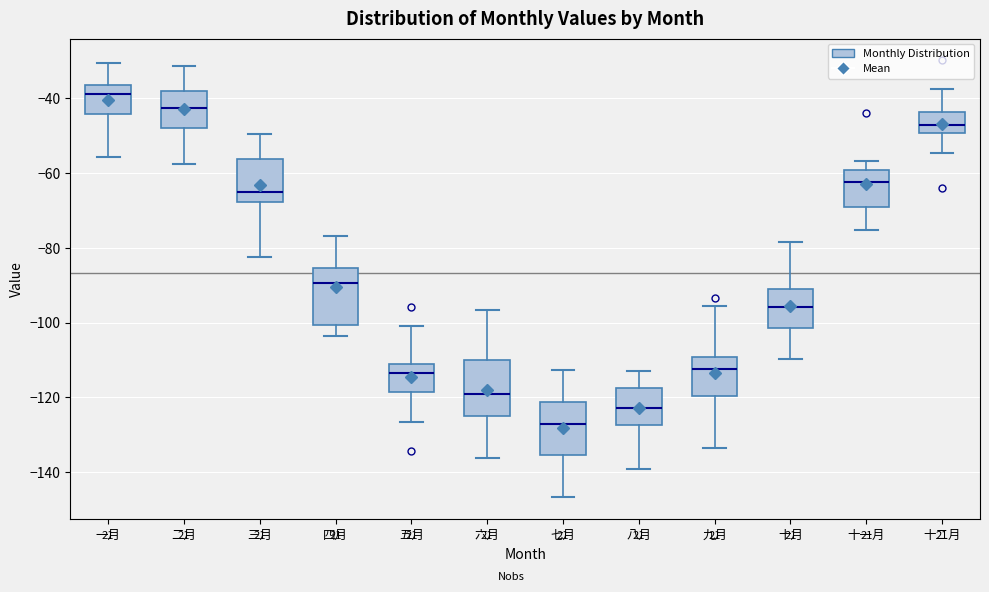

Reading left to right, read every box against the y-axis: the position of its median line, the range the box covers, and the ends of its whiskers. The values are not printed on the chart, so give them approximately, as read against the axis.

一月: median -38, box -44 to -36, whiskers -56 to -30
二月: median -42, box -48 to -38, whiskers -58 to -32
三月: median -66, box -68 to -56, whiskers -82 to -50
四月: median -90, box -100 to -86, whiskers -104 to -76
五月: median -114, box -118 to -112, whiskers -126 to -100
六月: median -118, box -124 to -110, whiskers -136 to -96
七月: median -128, box -136 to -122, whiskers -146 to -112
八月: median -122, box -128 to -118, whiskers -140 to -112
九月: median -112, box -120 to -110, whiskers -134 to -96
十月: median -96, box -102 to -92, whiskers -110 to -78
十一月: median -62, box -70 to -60, whiskers -76 to -56
十二月: median -48, box -50 to -44, whiskers -54 to -38